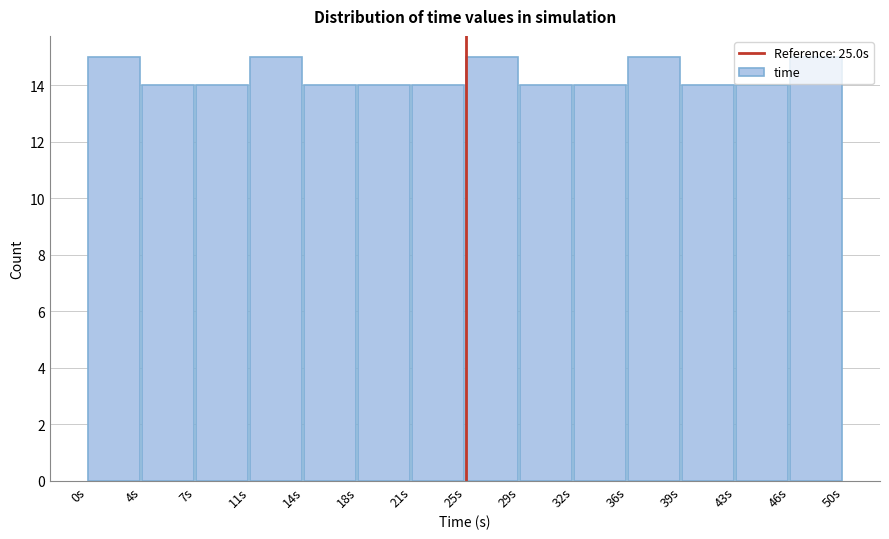

Reading left to right, list every bar in this chart as the range it spans on the x-axis followed by its height. Neither the bar edges nor the heights are printed on the chart, so give them approximately, as read against the axes.

0.0 to 3.5: 15
3.5 to 7.0: 14
7.0 to 10.5: 14
10.5 to 14.5: 15
14.5 to 18.0: 14
18.0 to 21.5: 14
21.5 to 25.0: 14
25.0 to 28.5: 15
28.5 to 32.0: 14
32.0 to 35.5: 14
35.5 to 39.5: 15
39.5 to 43.0: 14
43.0 to 46.5: 14
46.5 to 50.0: 15